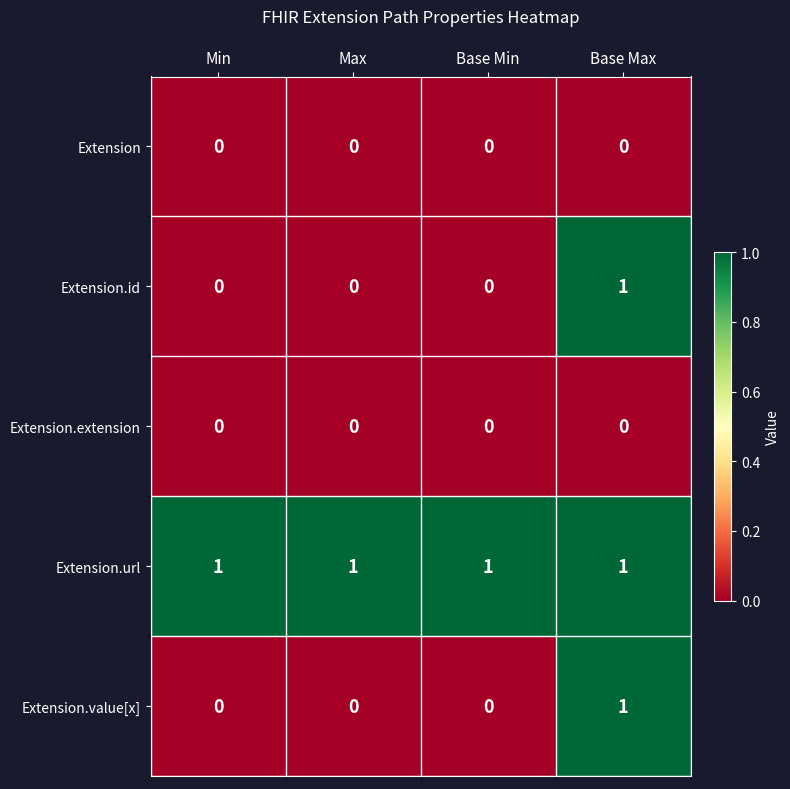

The value of Extension.value[x] at Max is 1. True or false?

False